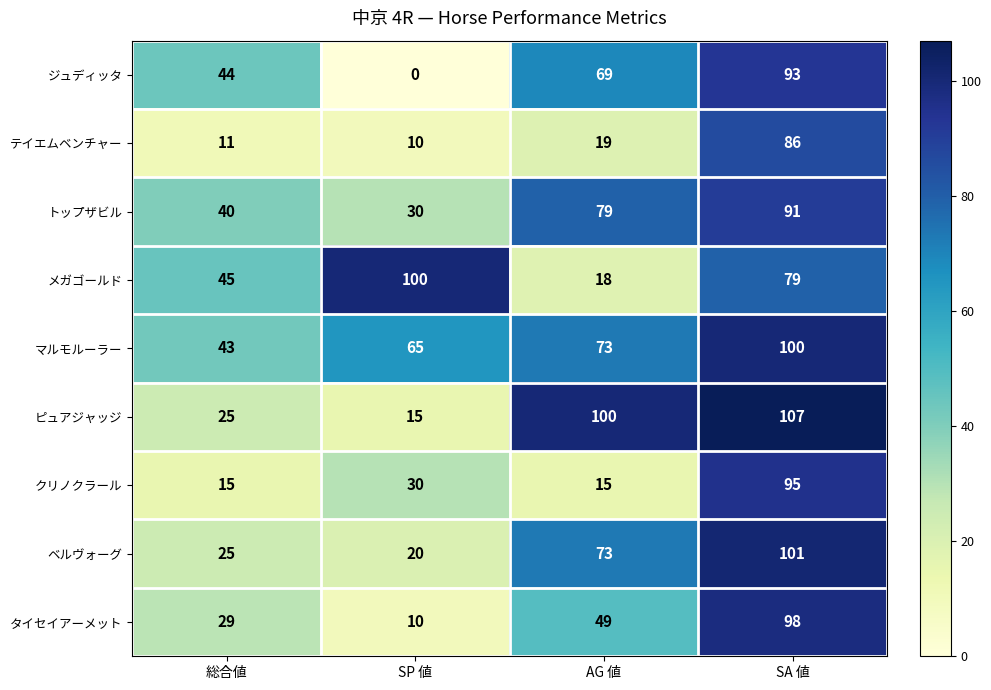

What is the approximate value of メガゴールド at AG 値, to the nearest 5?

20